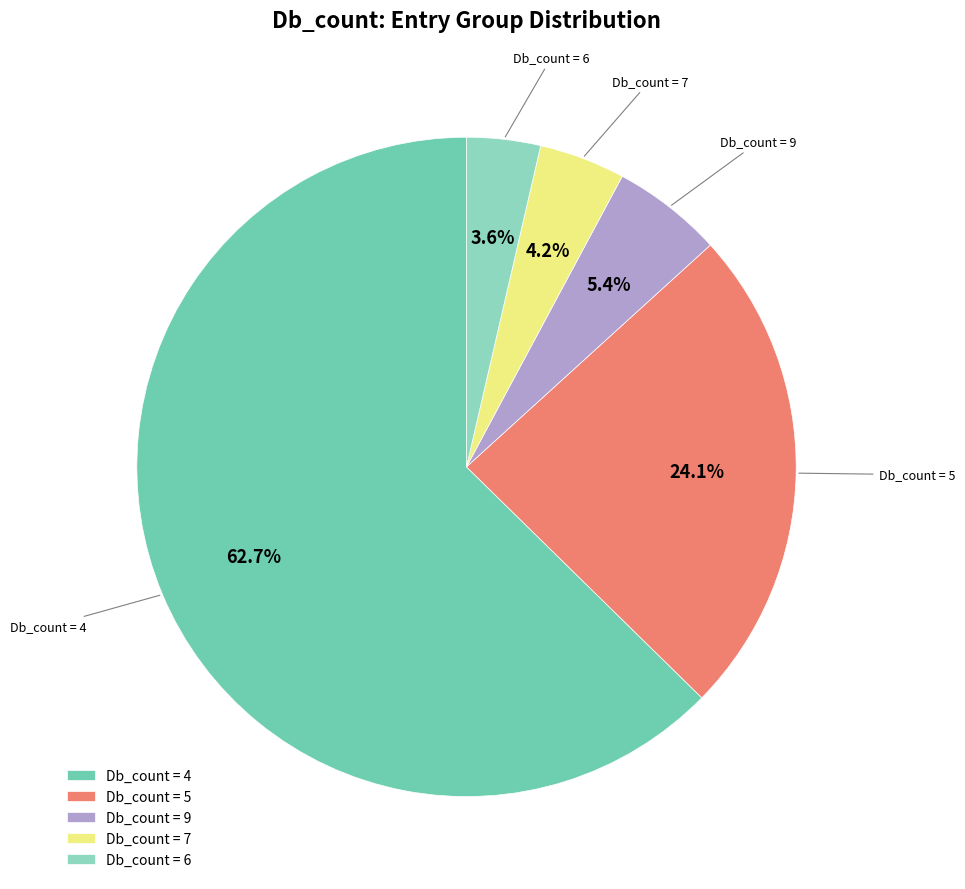

How many slices are in this pie chart?

5